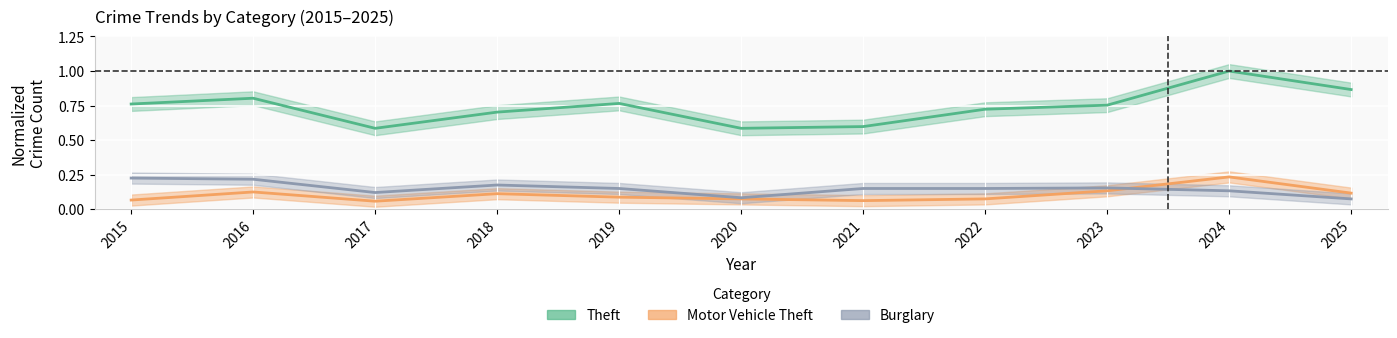

True or false: Theft has a value of 0.9 at 2025.

True